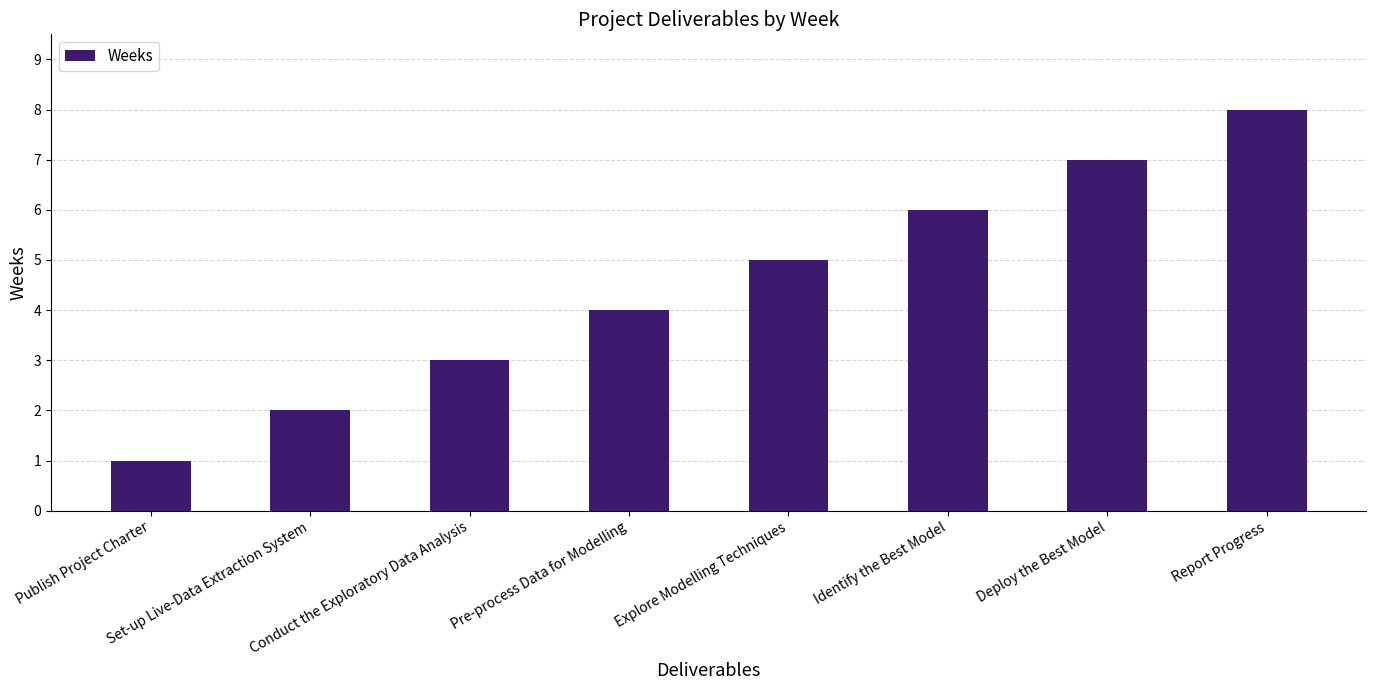

At which category does the chart reach its peak across all series?

Report Progress